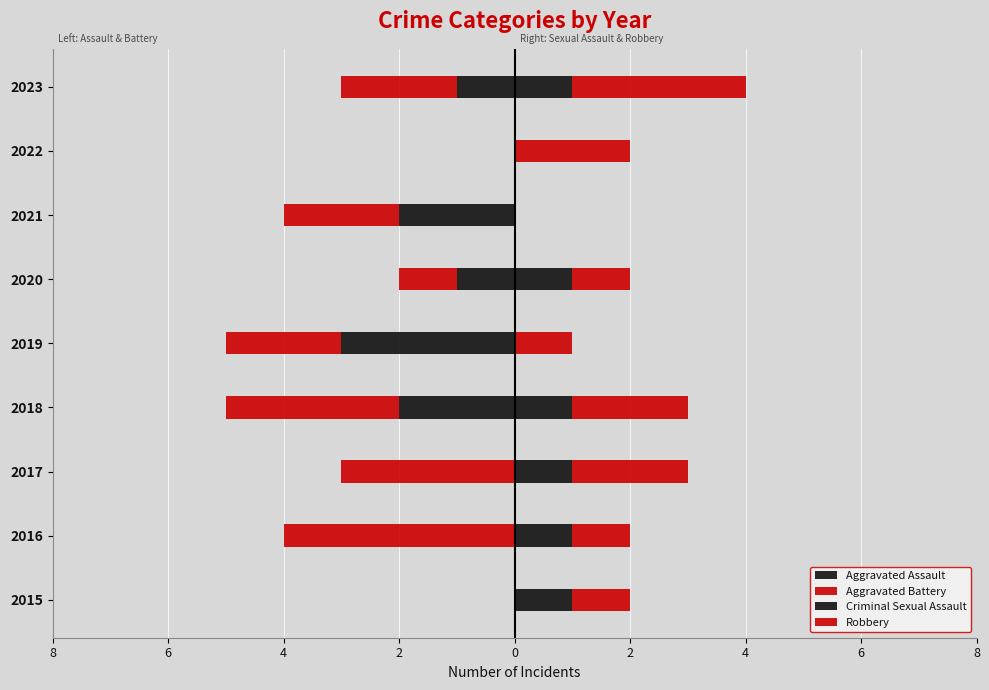

How many distinct data groups are displayed?

4